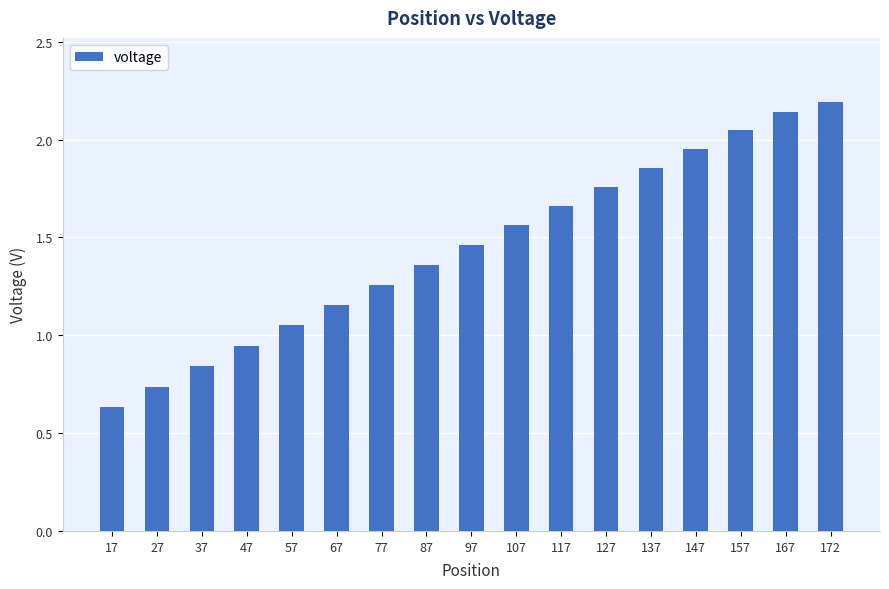

What is the sum of all values?

24.6